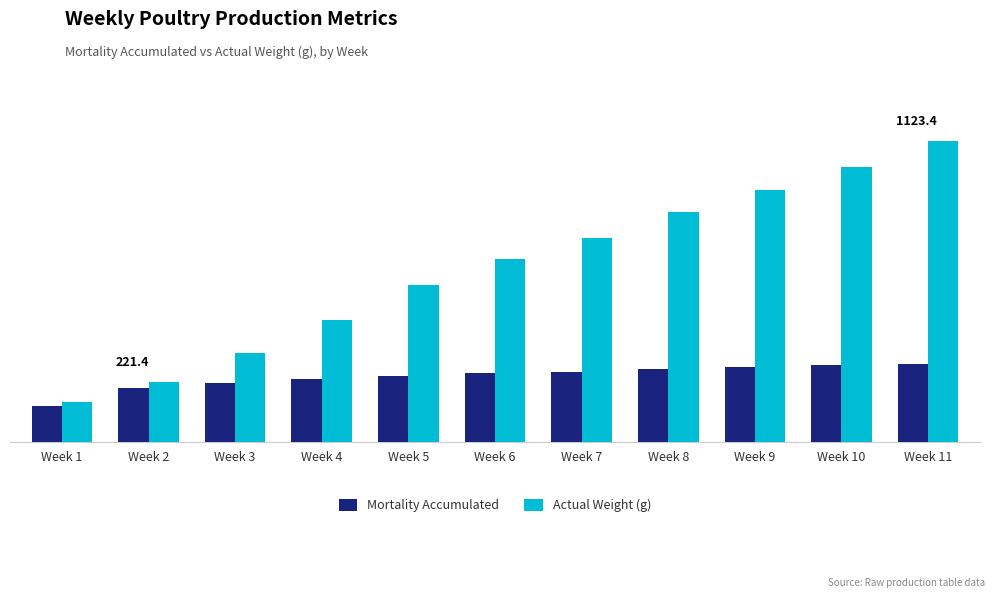

At which category does the chart reach its minimum across all series?

Week 1